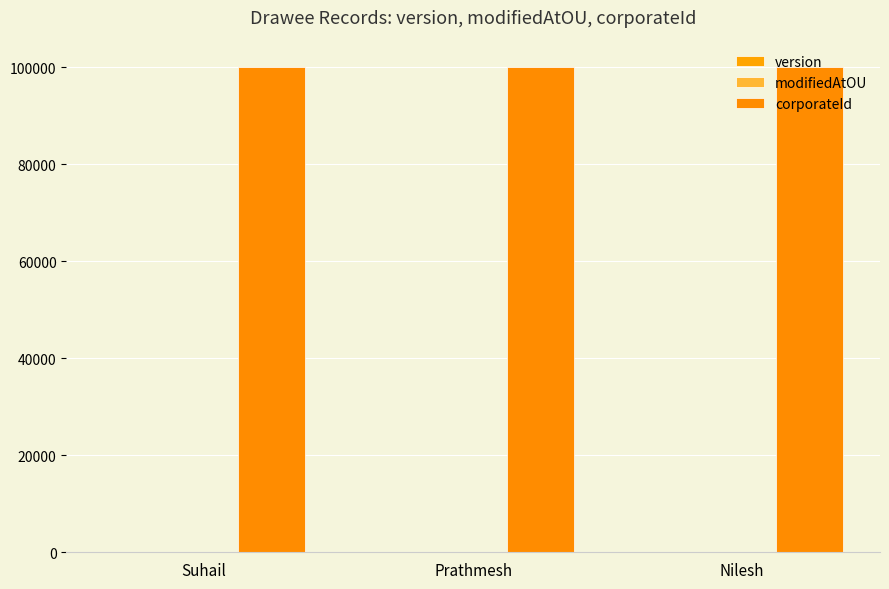

Are the bars horizontal?

No